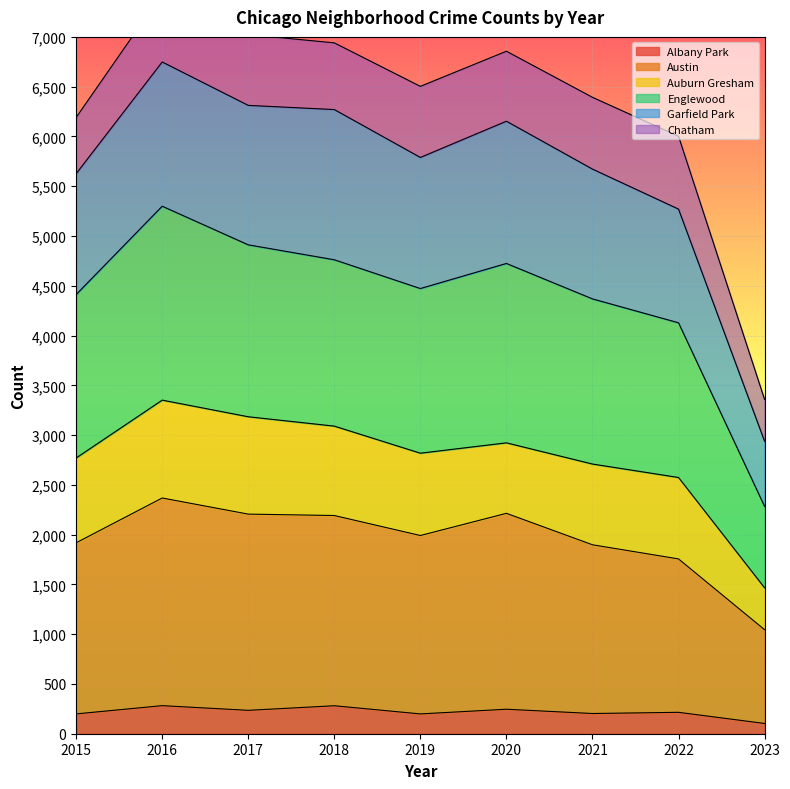

Is it true that Albany Park equals 235 at 2017?

True